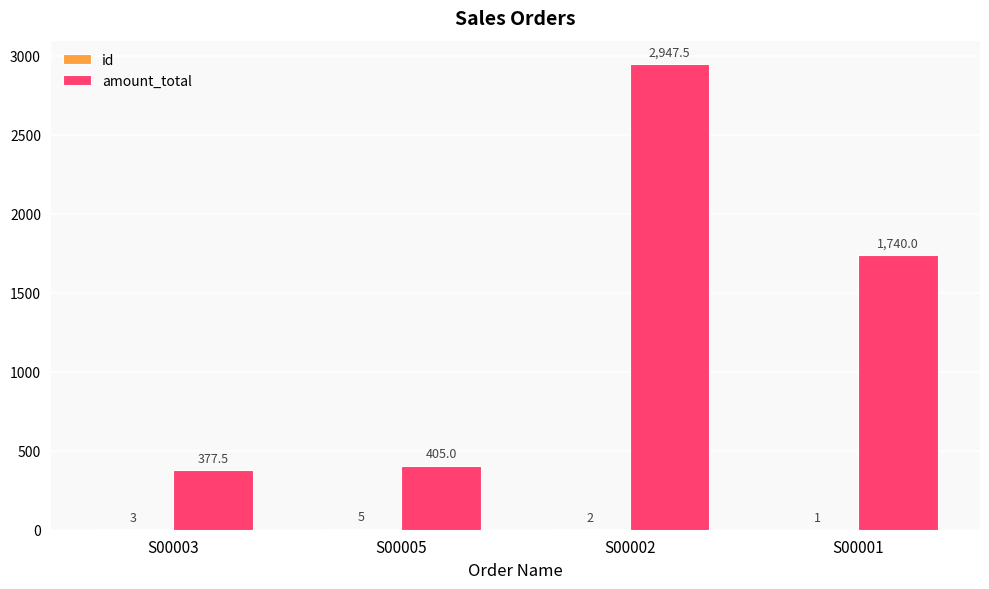

Between S00003 and S00001, which series saw the biggest shift?

amount_total